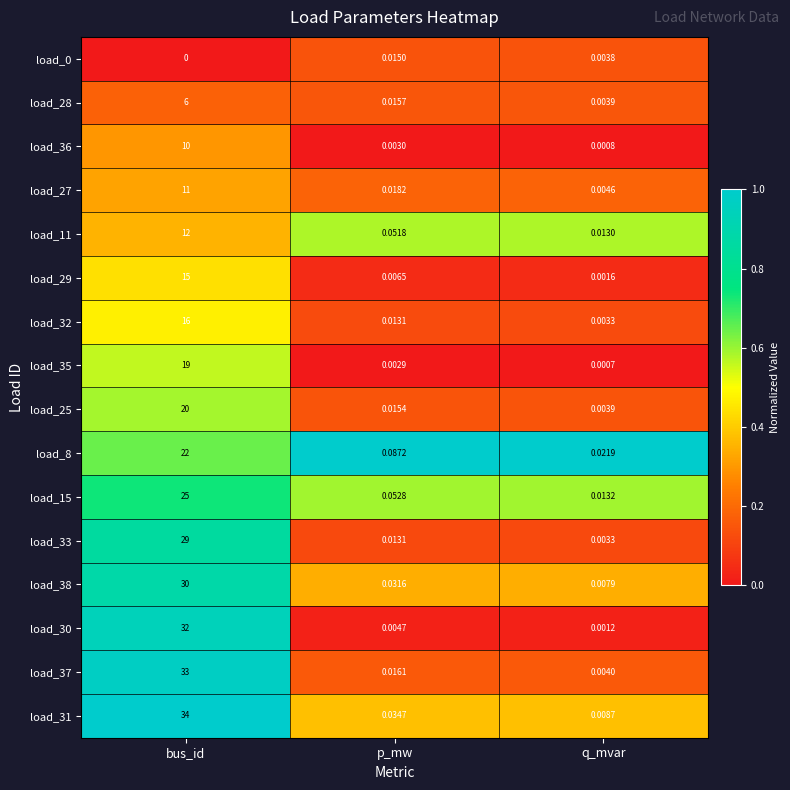

At how many categories does at least one series exceed 0?

3